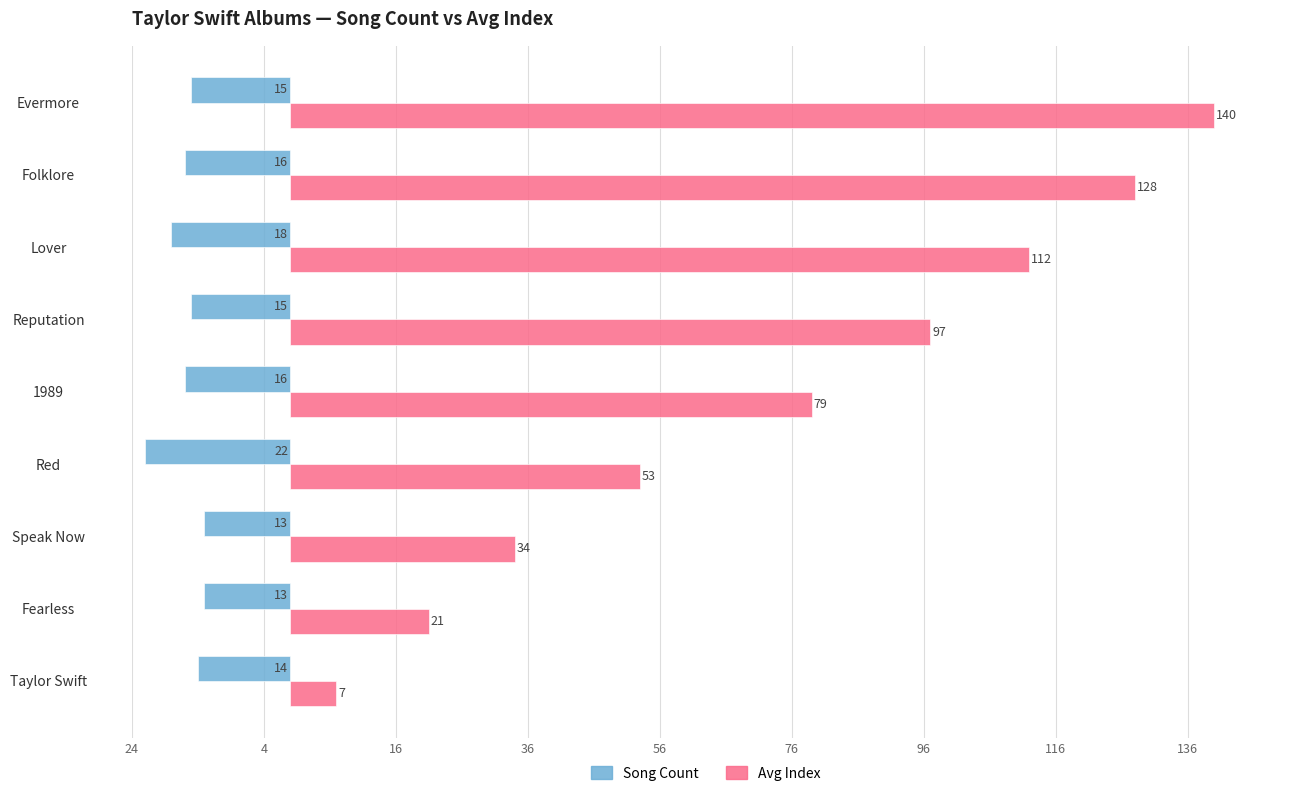

What are all the series names shown in the legend?

Song Count, Avg Index